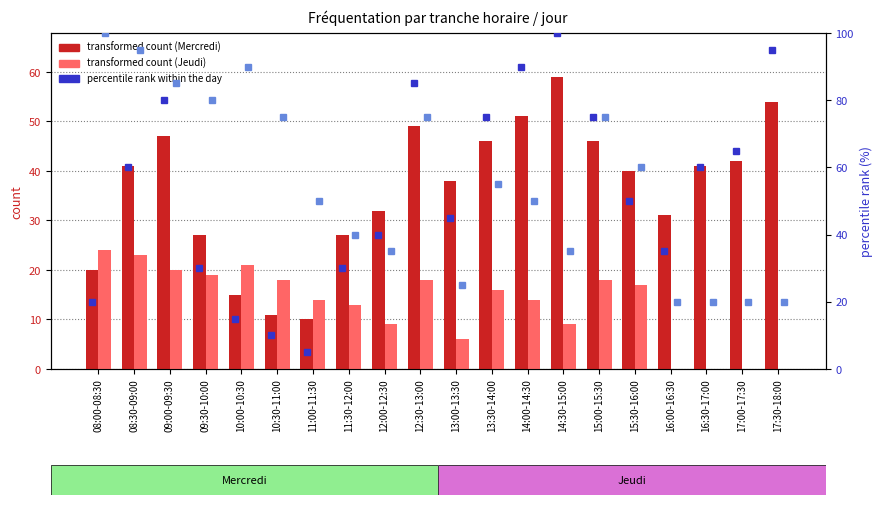

The value of Jeudi (transformed count) at 12:00-12:30 is 15.9. True or false?

False